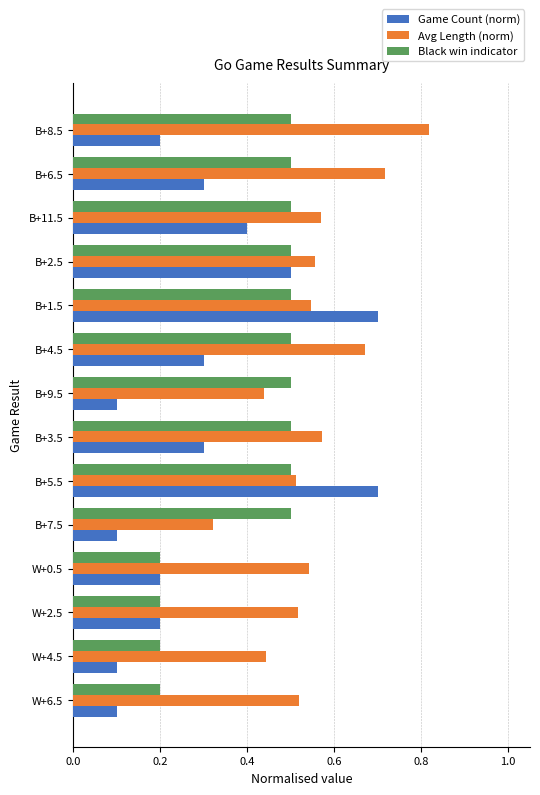

How many data points does each series have?

14